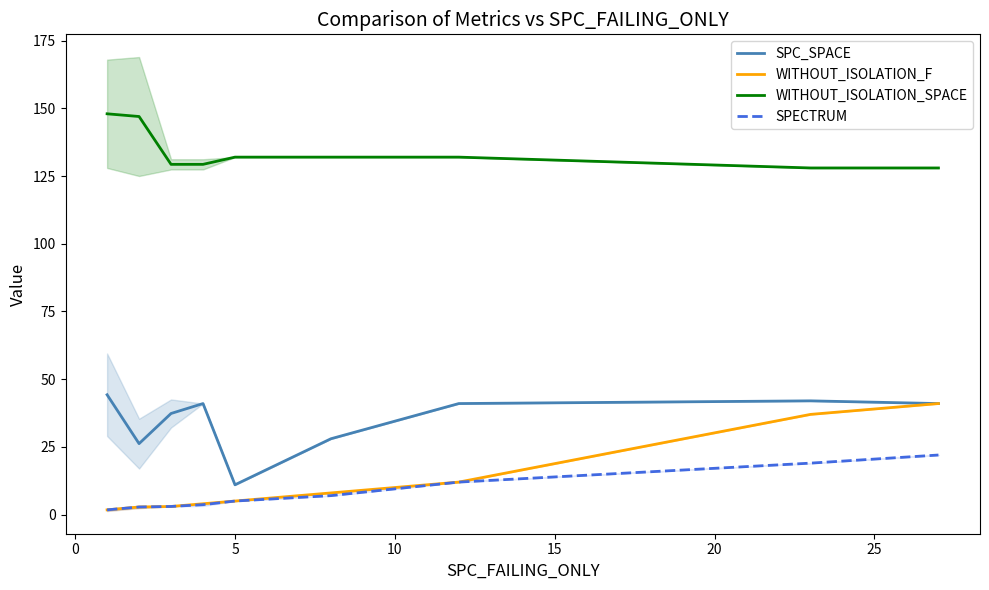

True or false: WITHOUT_ISOLATION_F and WITHOUT_ISOLATION_SPACE intersect in this chart.

False